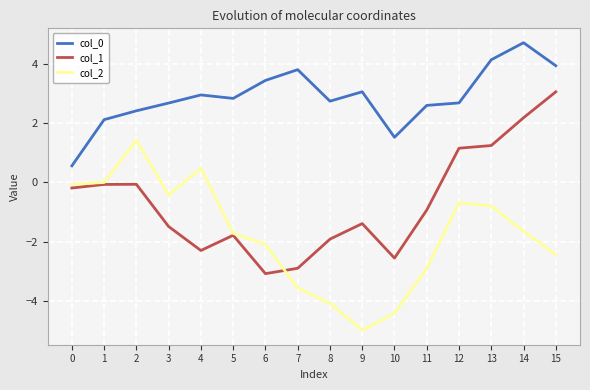

What is the minimum value shown in the chart?

-5.0